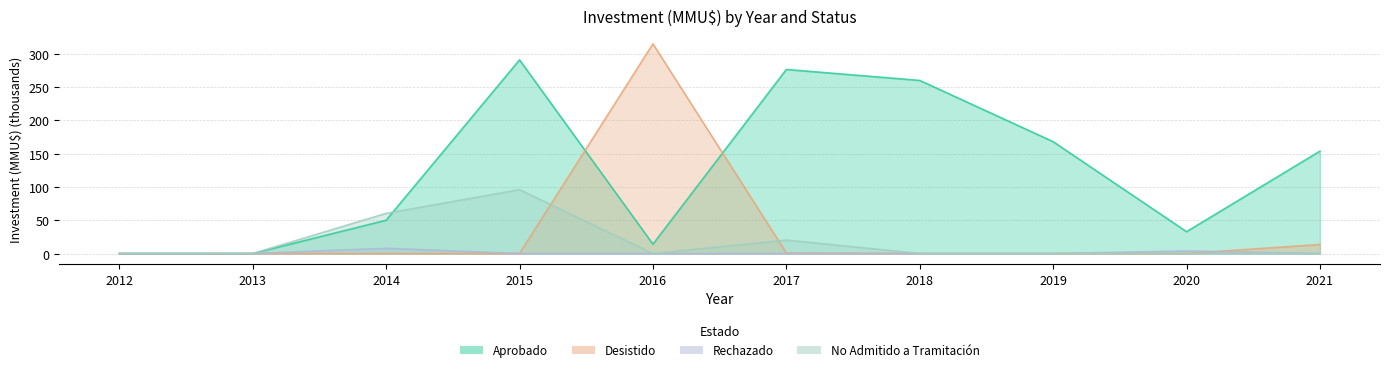

How many distinct data groups are displayed?

4